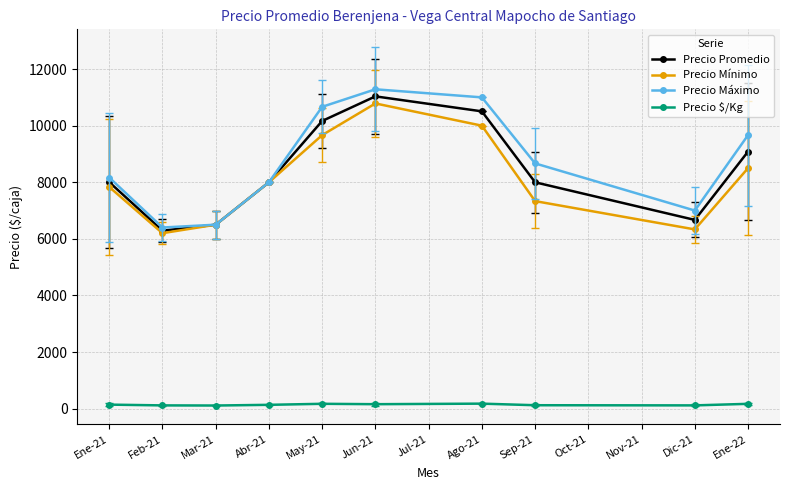

How many data points in Precio $/Kg are above 140?

5